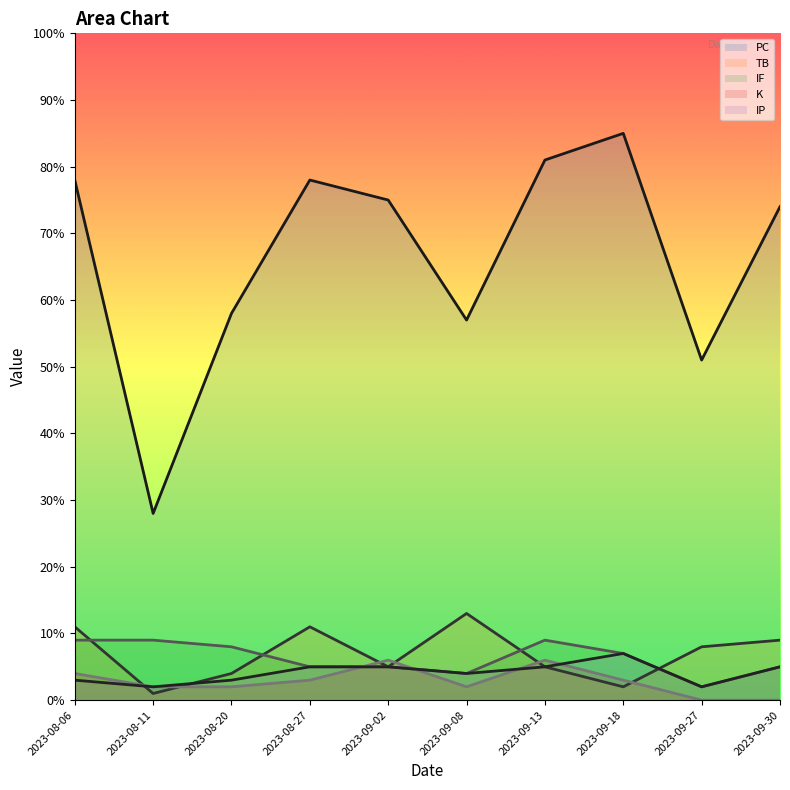

How many lines are shown in the chart?

5